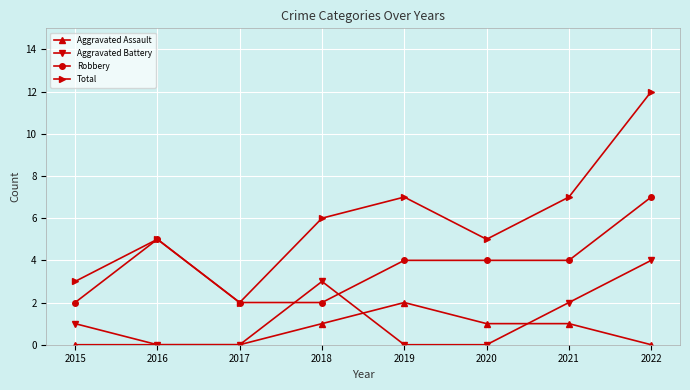

What is the total value across all series at 2016?

10